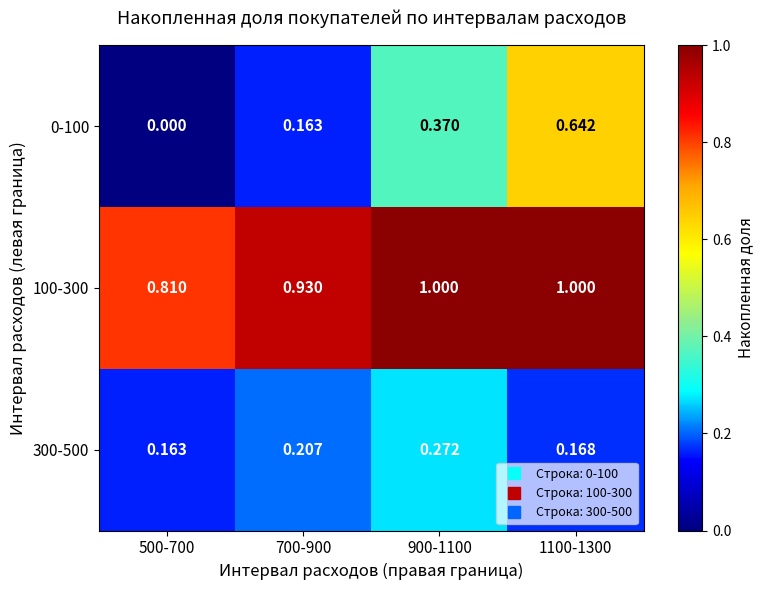

What is the maximum value for 100-300?

1.0